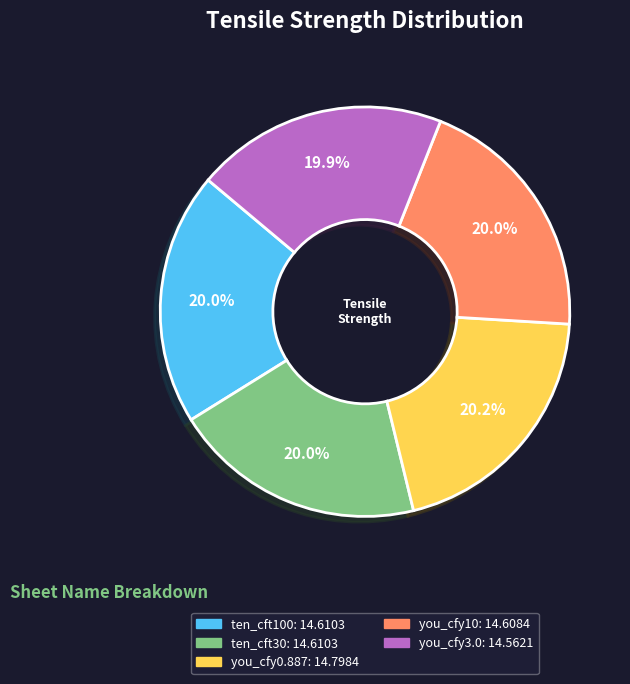

Is there any slice that represents more than half of the pie?

No